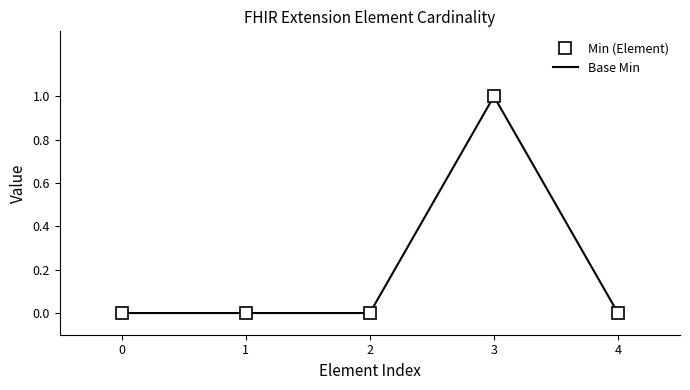

How many categories are shown in the chart?

5